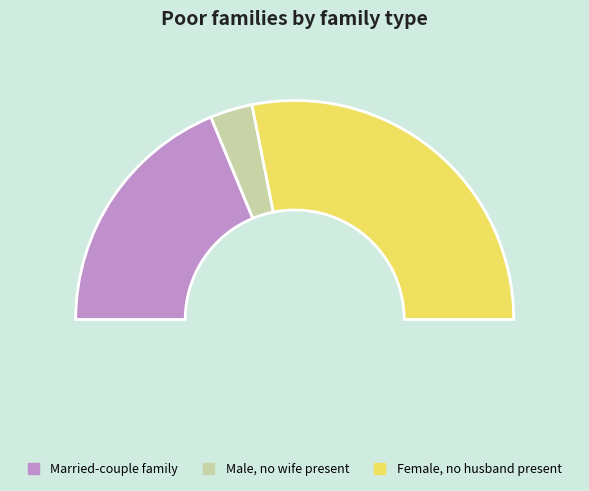

The 4 slice represents 22% of the pie. True or false?

False